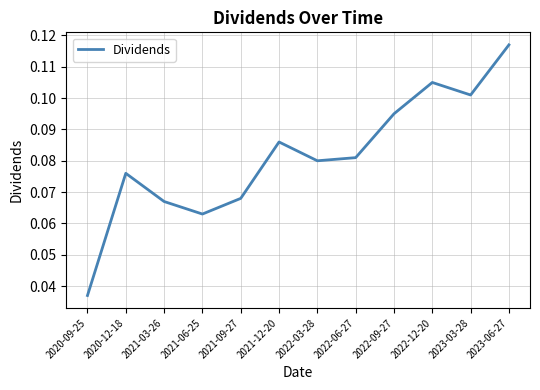

Rank the categories by value from lowest to highest.

2020-09-25, 2021-06-25, 2021-03-26, 2021-09-27, 2020-12-18, 2022-03-28, 2022-06-27, 2021-12-20, 2022-09-27, 2023-03-28, 2022-12-20, 2023-06-27